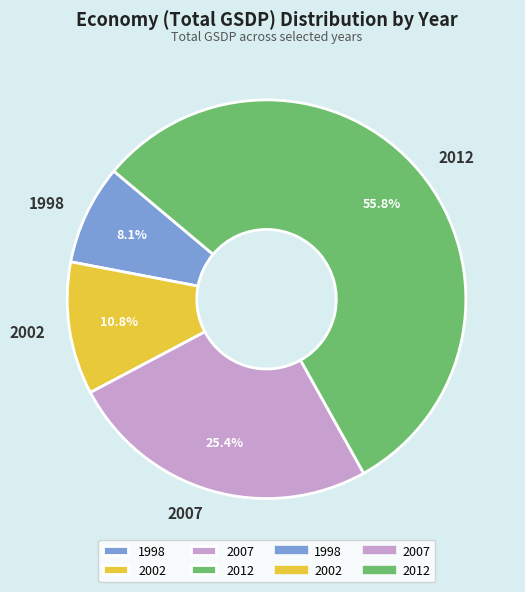

Do 2002 and 2007 together represent more than half of the pie?

No